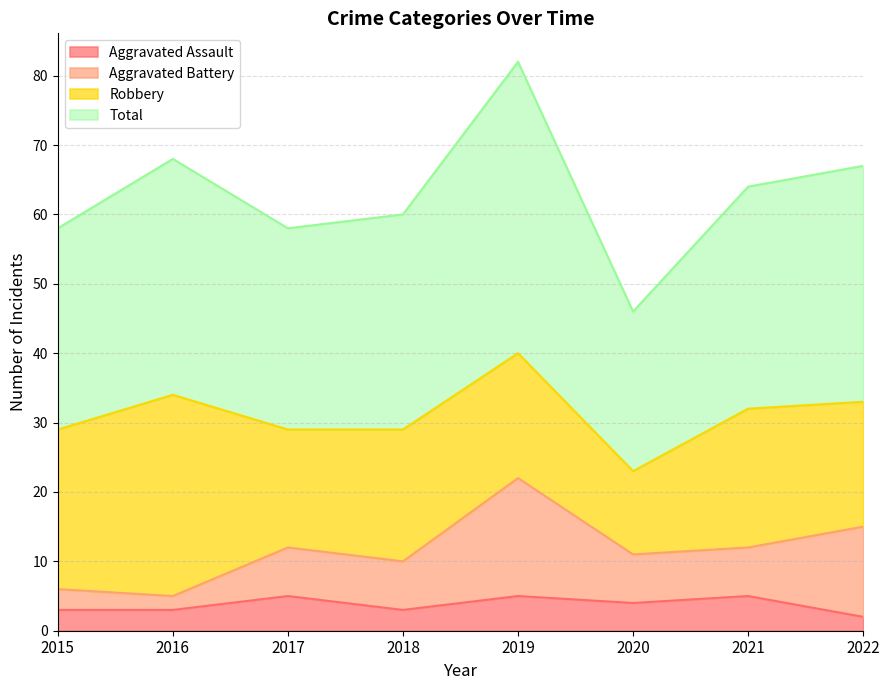

True or false: Total has more than 1 interior local peaks.

True